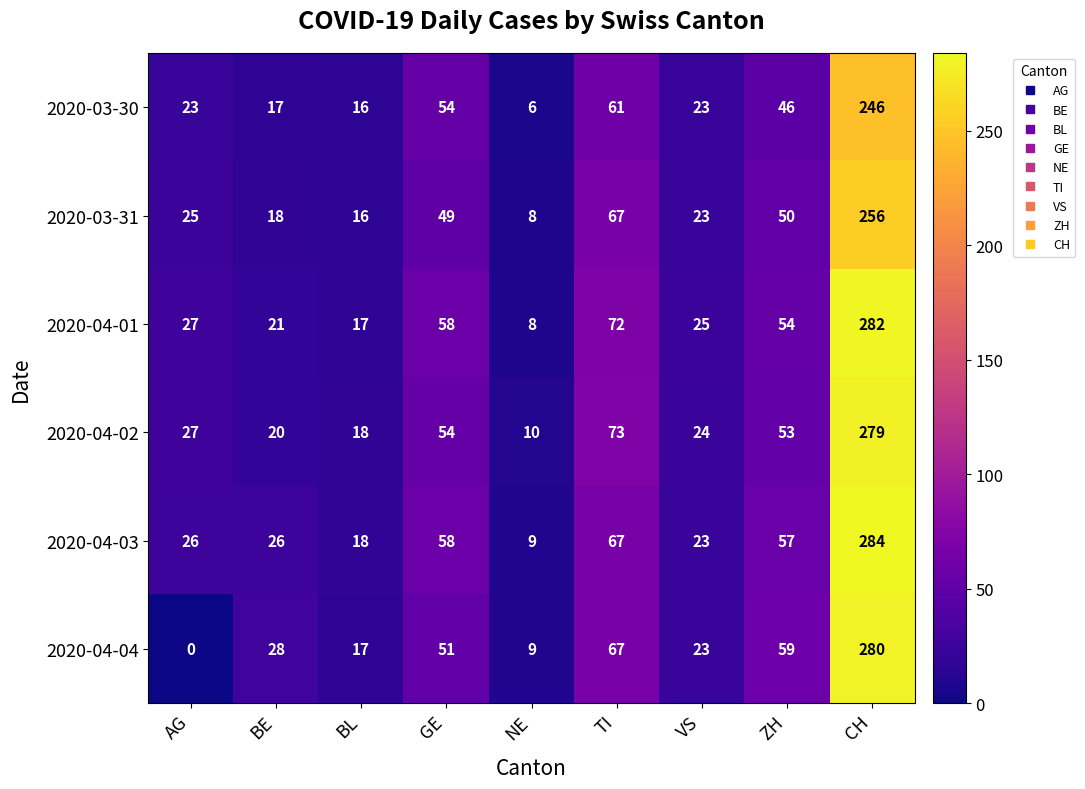

List the labels in order of 2020-04-02 value, smallest first.

NE, BL, BE, VS, AG, ZH, GE, TI, CH